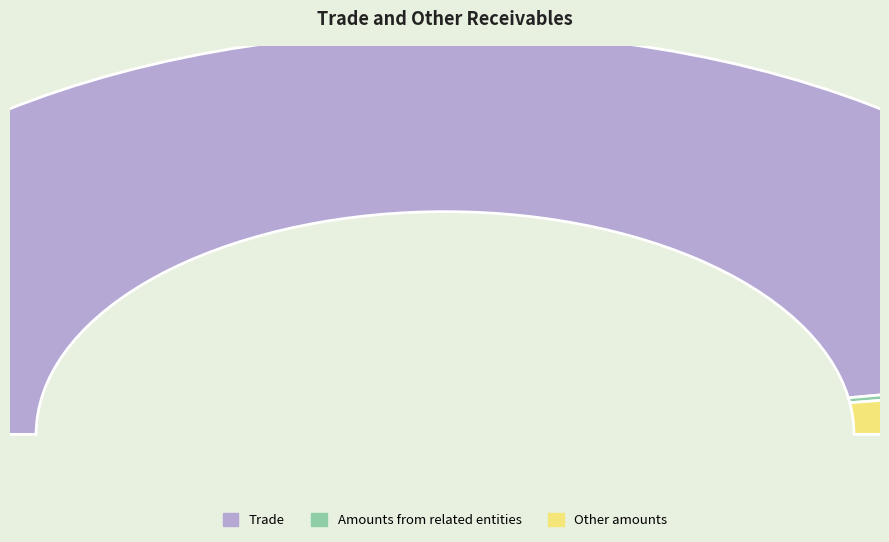

Which has a higher value, Other amounts or Amounts from related entities?

Other amounts